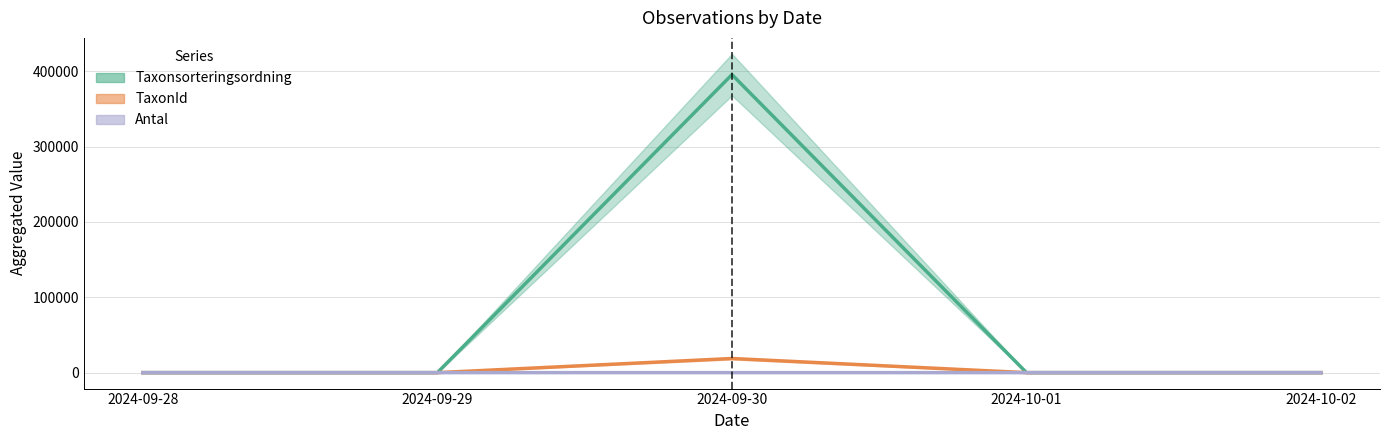

Where is Antal nearest to the value 2?

2024-09-28